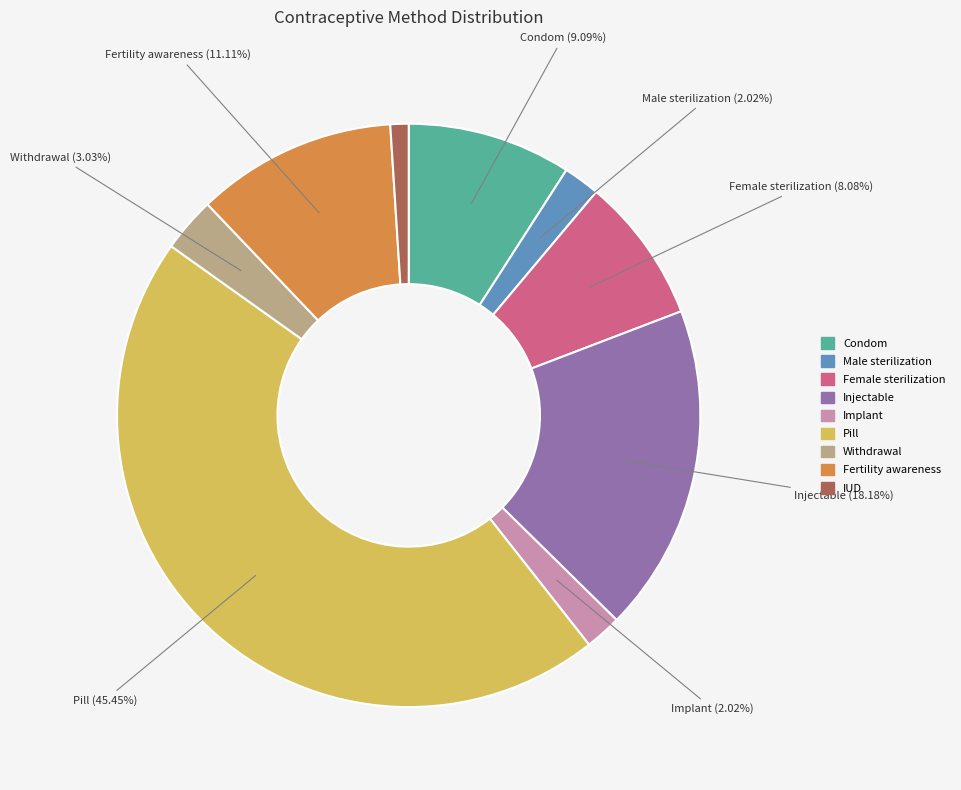

To the nearest percent, what is the combined percentage of Implant and Male sterilization?

4%